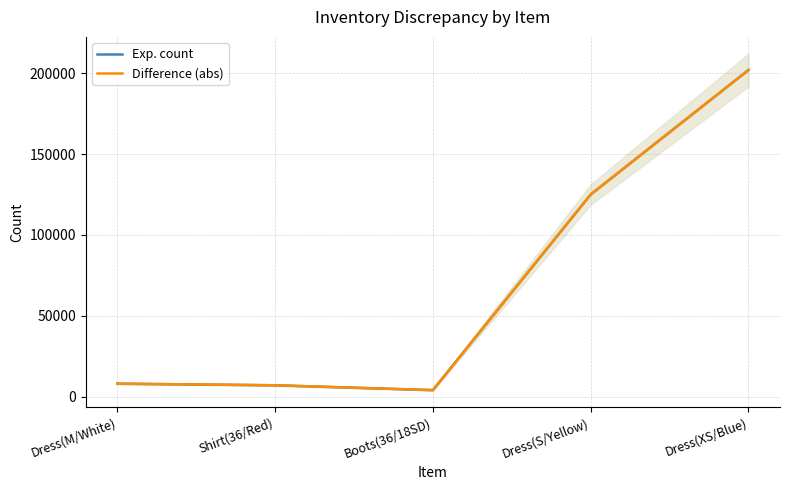

At which category does Difference (abs) reach its first local valley?

Boots(36/18SD)